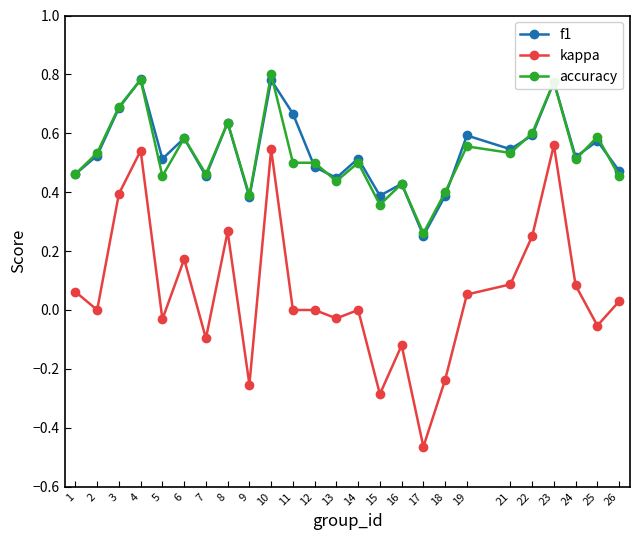

True or false: f1 and kappa intersect in this chart.

False